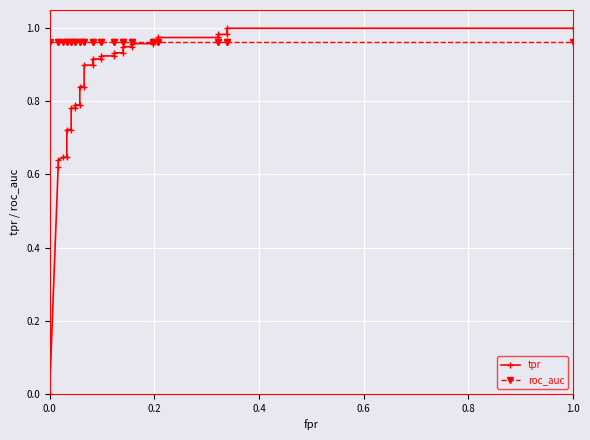

Rank the series by their maximum value, from lowest to highest.

roc_auc, tpr